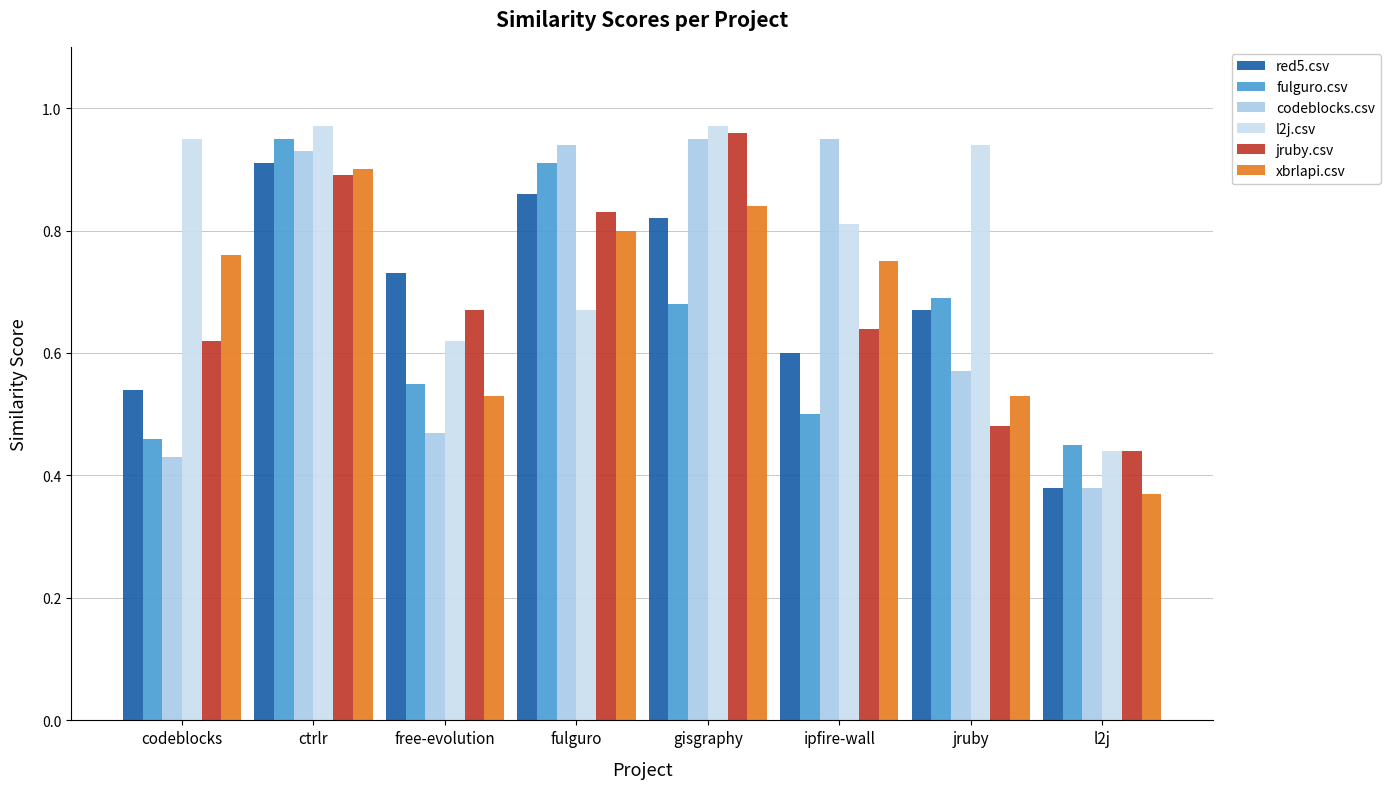

Reading left to right, extract all data points from this chart.

red5.csv: 0.5	0.9	0.7	0.9	0.8	0.6	0.7	0.4
fulguro.csv: 0.5	0.9	0.6	0.9	0.7	0.5	0.7	0.5
codeblocks.csv: 0.4	0.9	0.5	0.9	0.9	0.9	0.6	0.4
l2j.csv: 0.9	1.0	0.6	0.7	1.0	0.8	0.9	0.4
jruby.csv: 0.6	0.9	0.7	0.8	1.0	0.6	0.5	0.4
xbrlapi.csv: 0.8	0.9	0.5	0.8	0.8	0.8	0.5	0.4